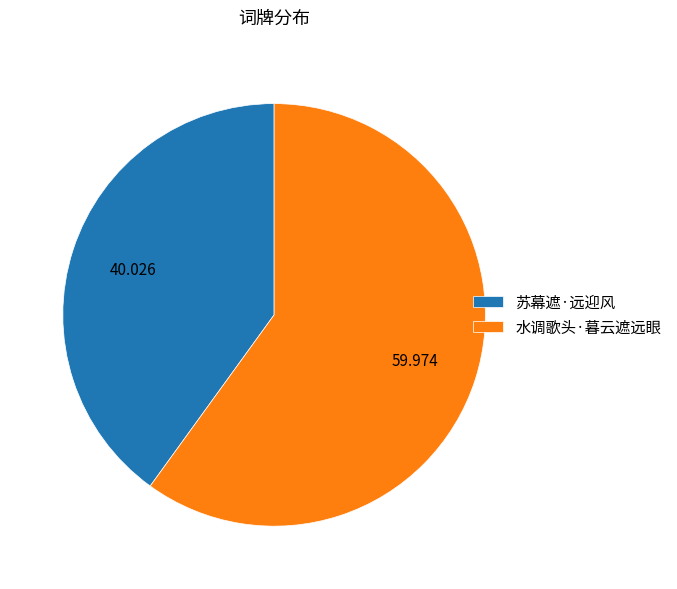

Which slice is the largest?

水调歌头·暮云遮远眼